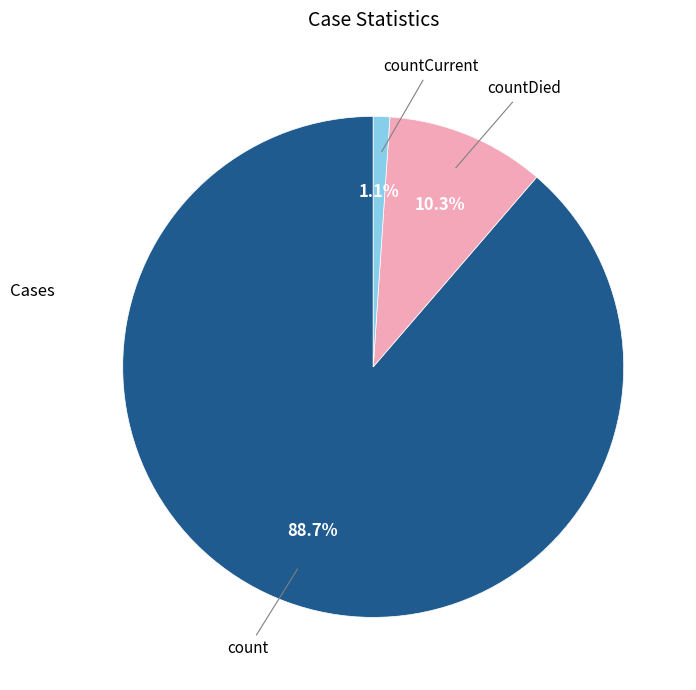

Is there any slice that represents more than half of the pie?

Yes